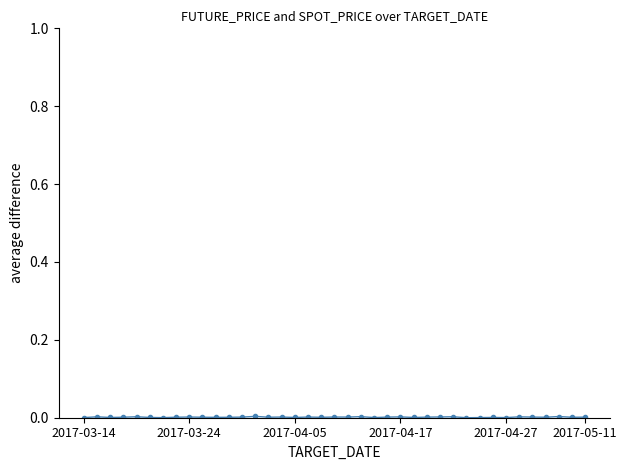

Count the number of categories in the chart.

39